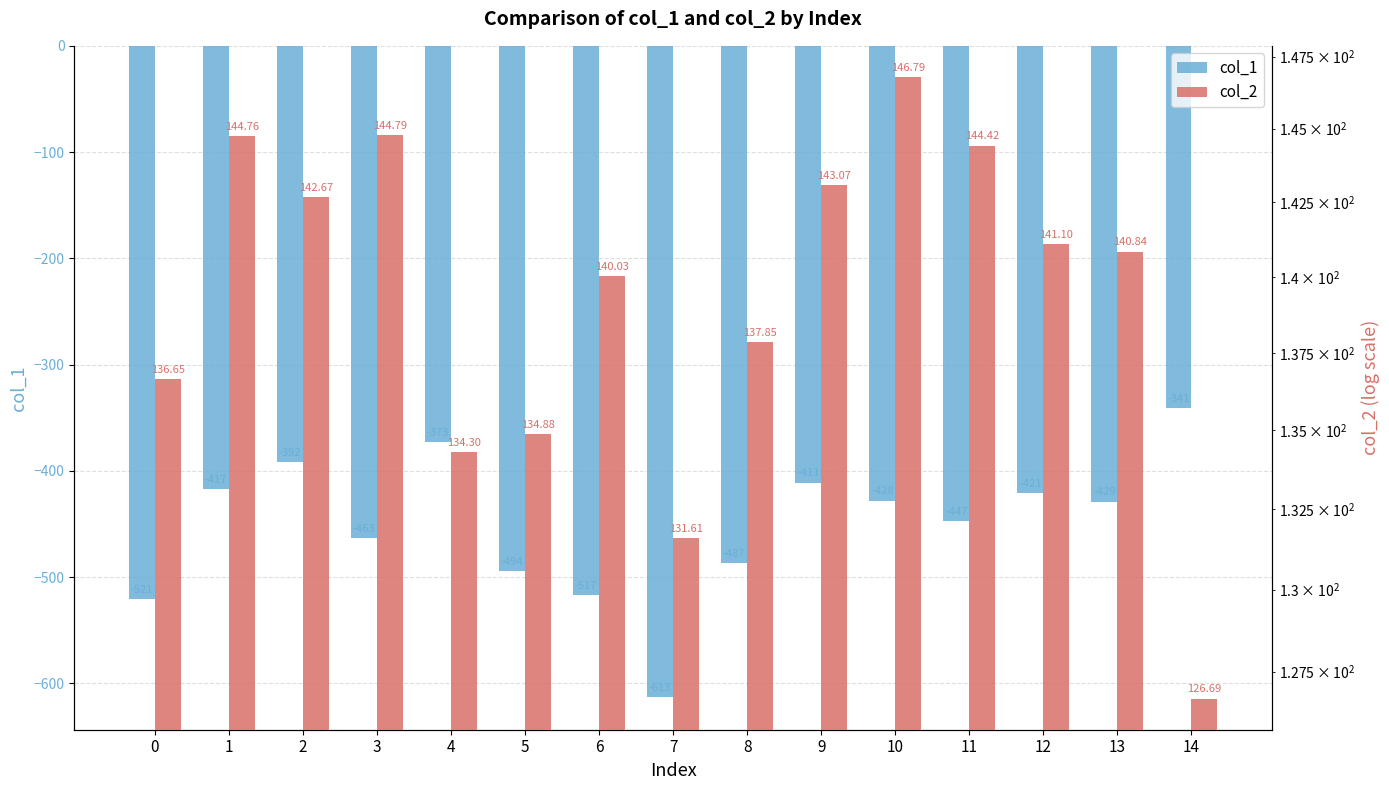

How many distinct data groups are displayed?

2